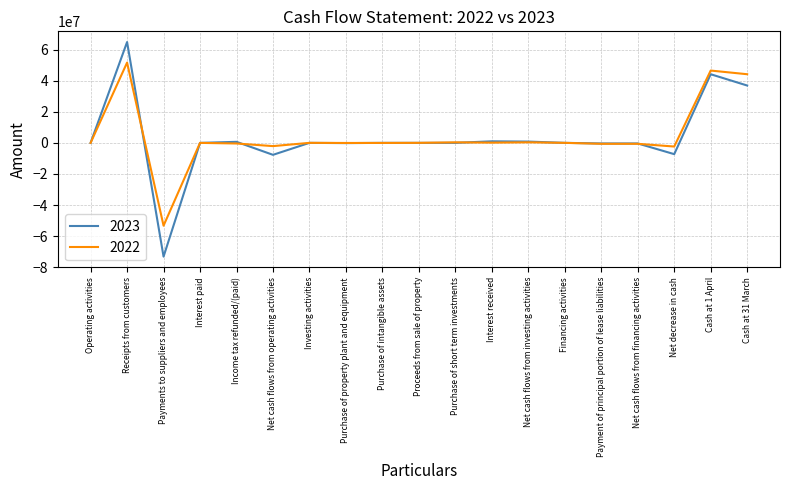

At which category is the sum across all series the highest?

Receipts from customers